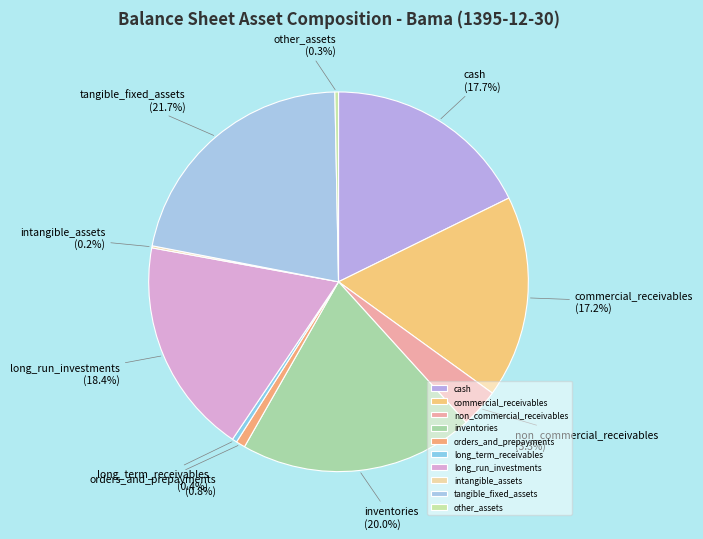

How much of the chart is everything except inventories?

80.0%